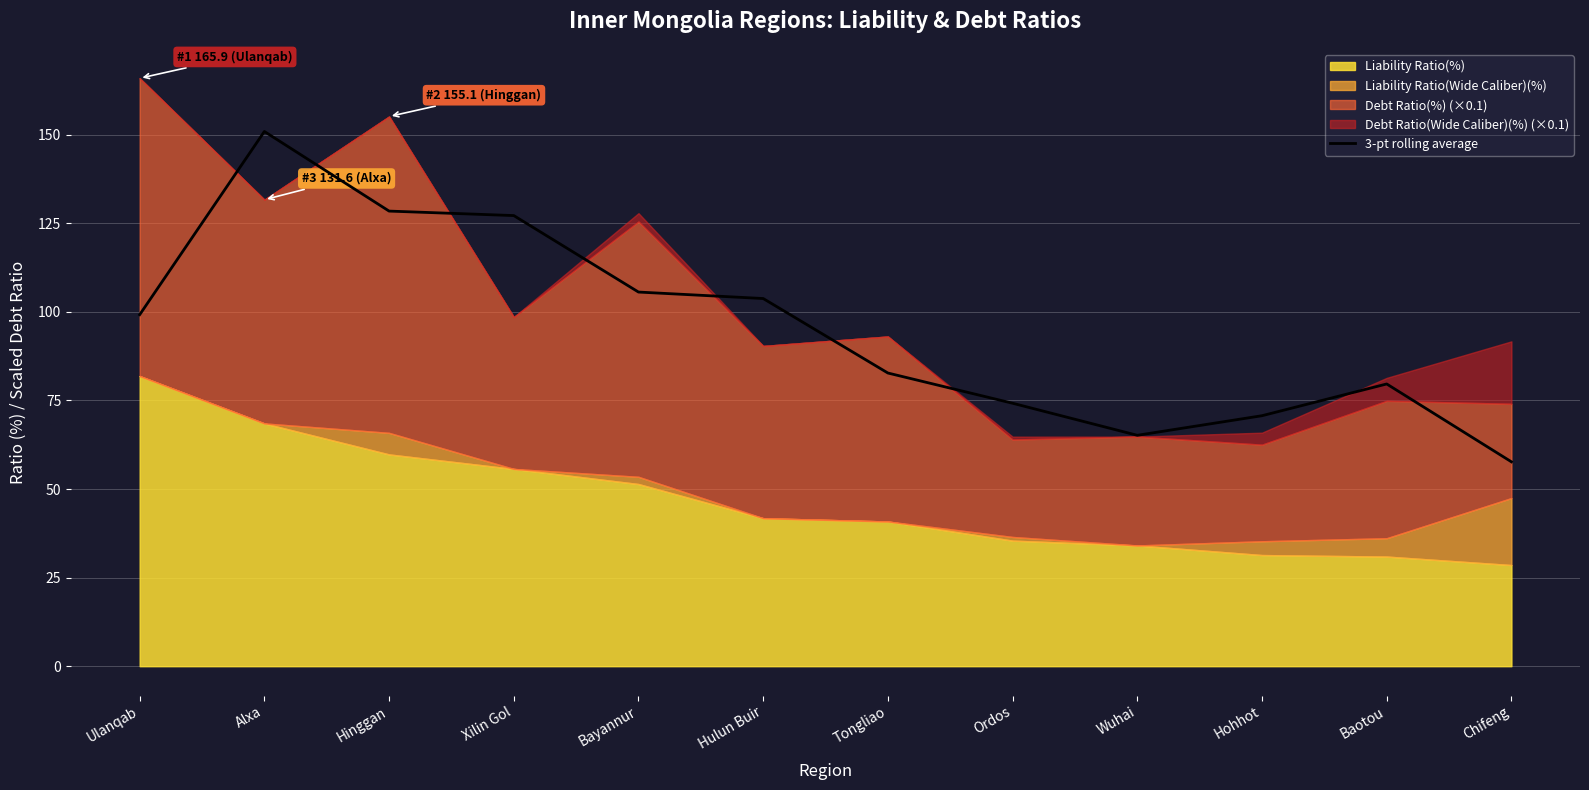

Does the chart display data point markers on the line(s)?

No